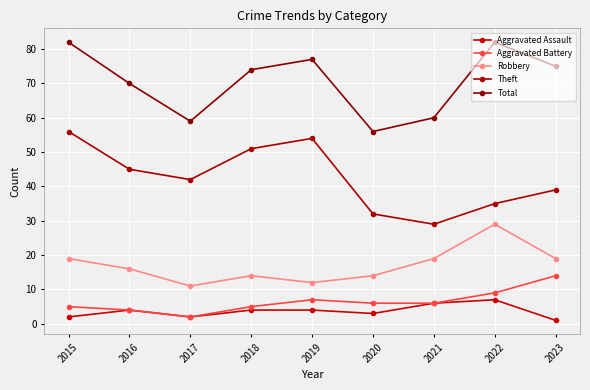

What is the difference between the maximum and minimum values in the Aggravated Assault series?

6